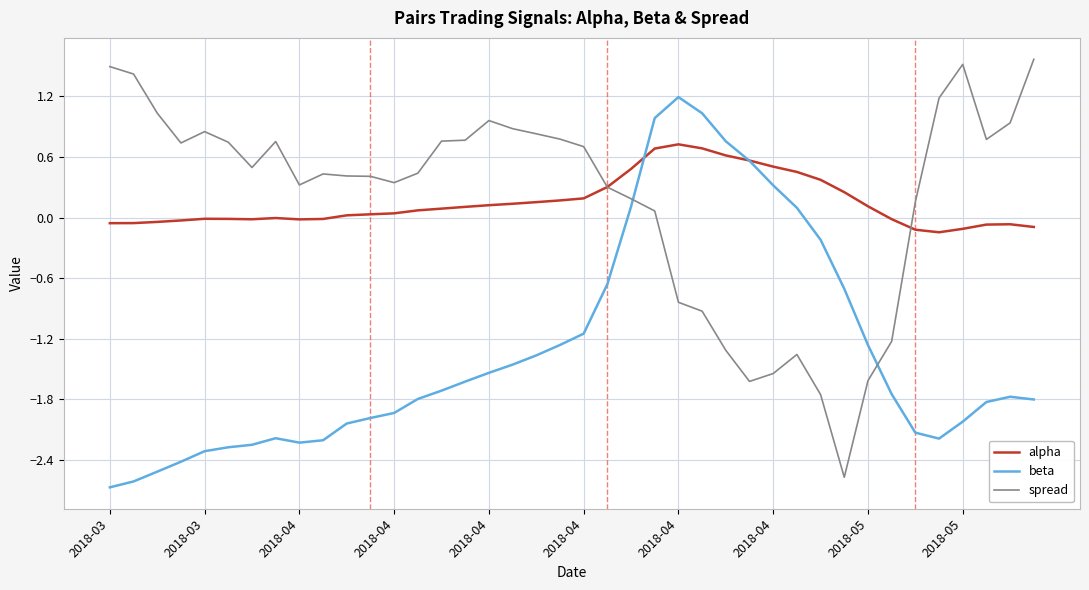

How many positive values does the spread series have?

30